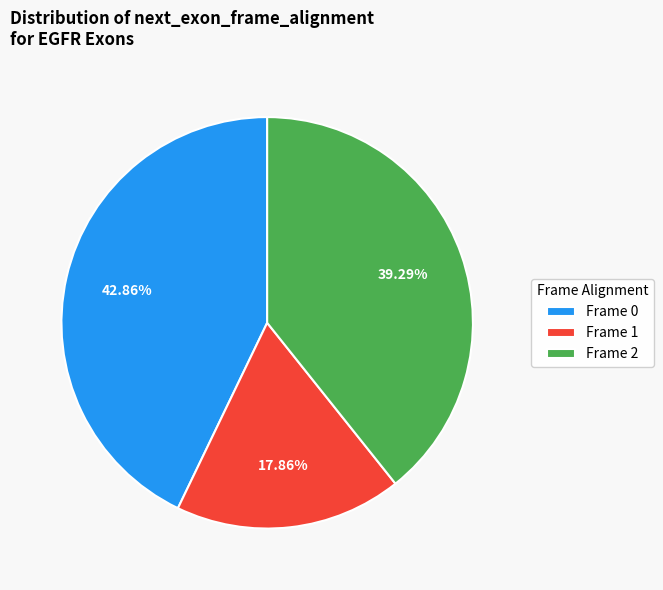

Approximately how many times larger is the value at Frame 1 compared to Frame 2?

0.5